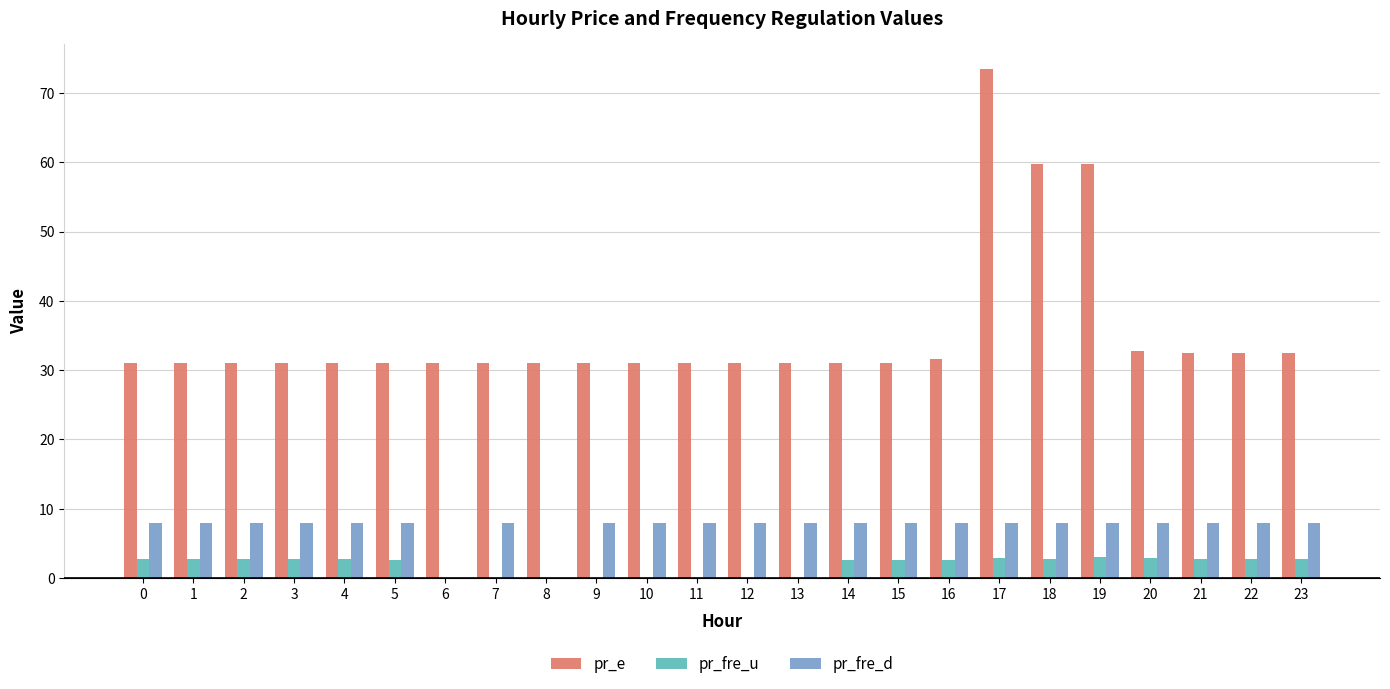

What is the sum of all pr_fre_d values?

176.0